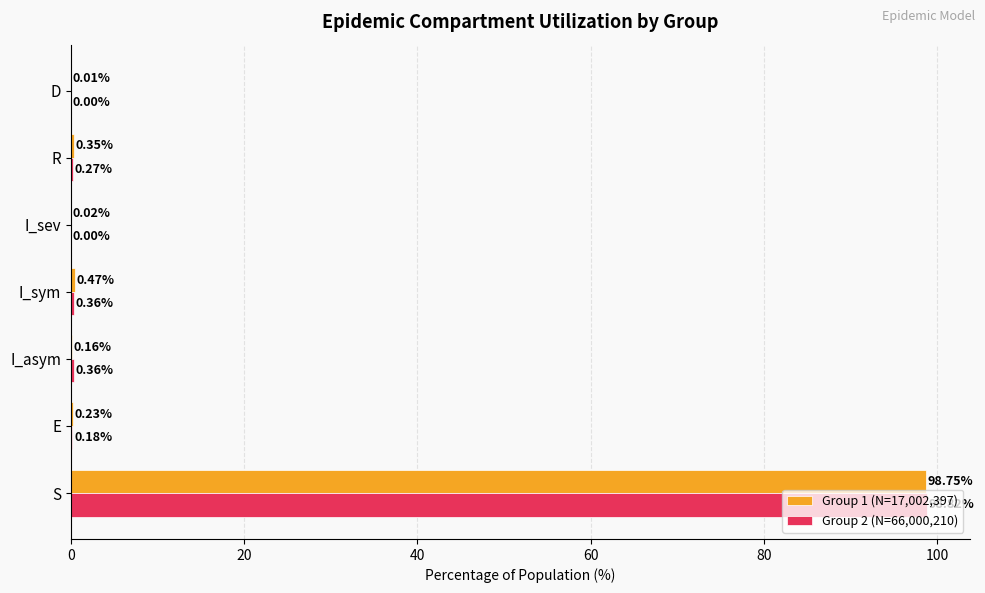

At which category is the sum across all series the highest?

S